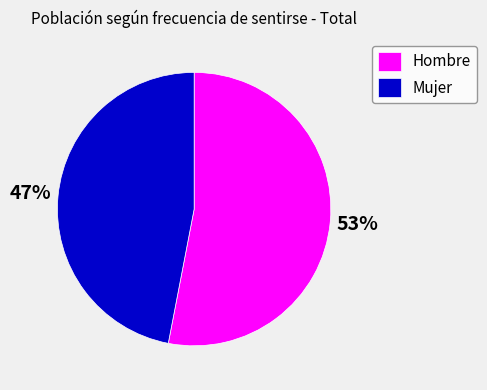

Between Hombre and Mujer, which is larger?

Hombre